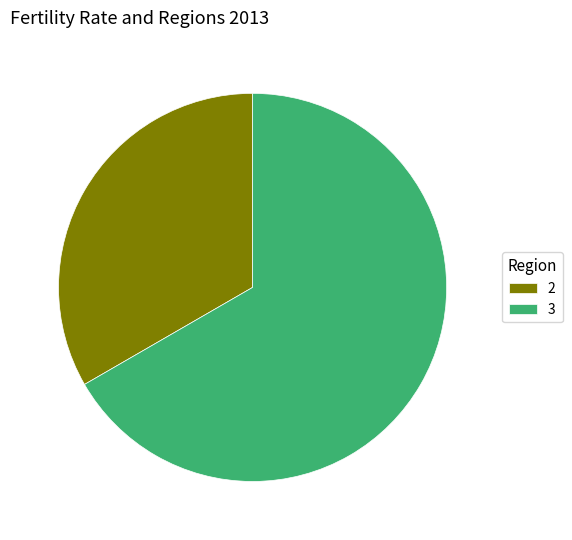

Which slice is the smallest?

2